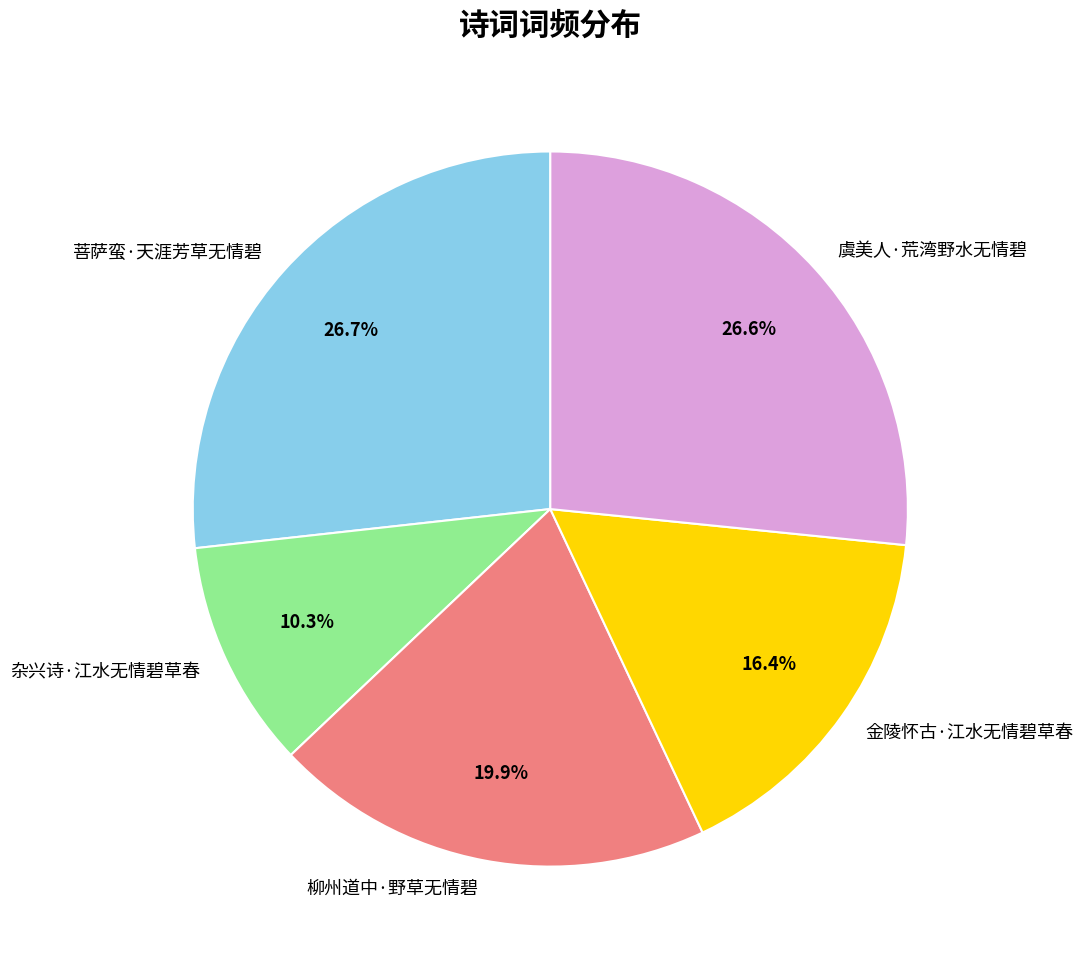

True or false: 杂兴诗·江水无情碧草春 accounts for 10% of the total.

True